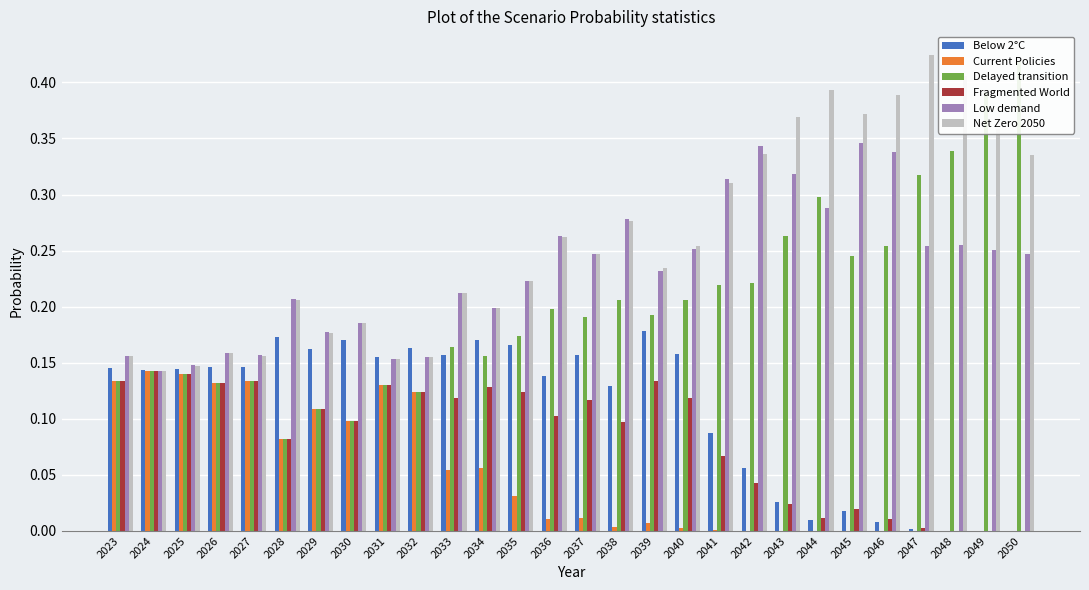

What is the average value of the Low demand series?

0.2